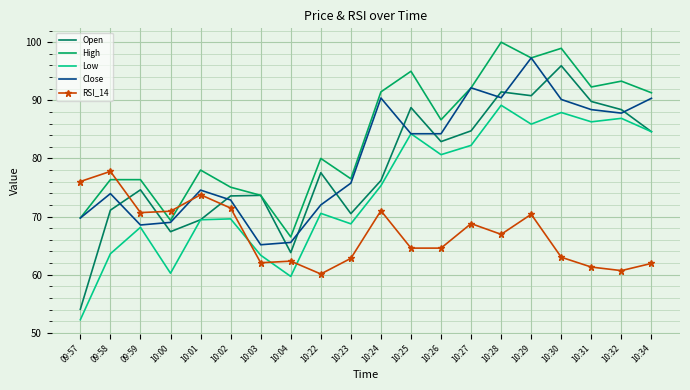

At which category does the chart reach its minimum across all series?

09:57